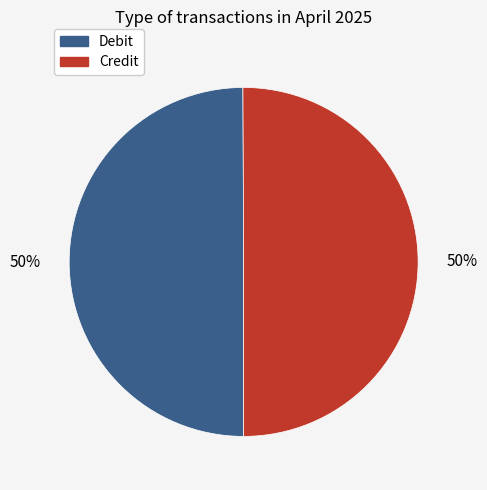

How many slices are in this pie chart?

2